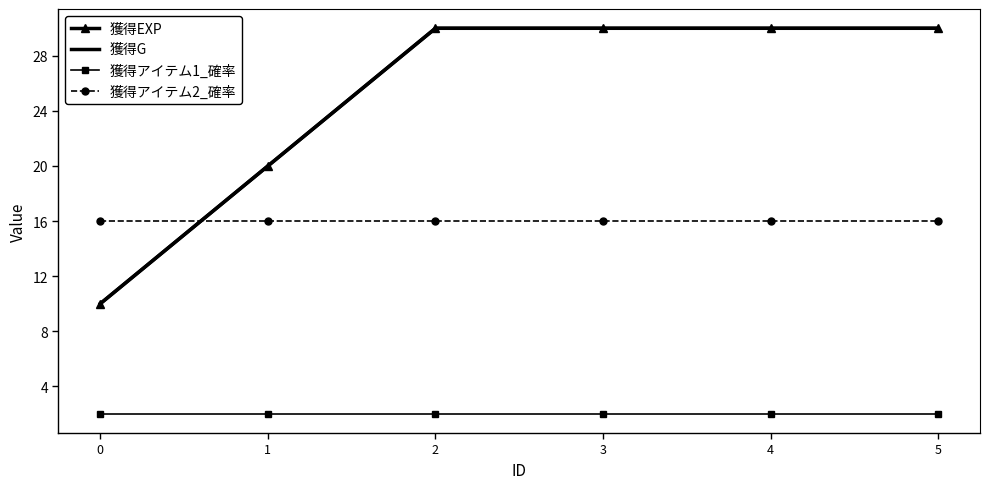

How many series are shown in this chart?

4